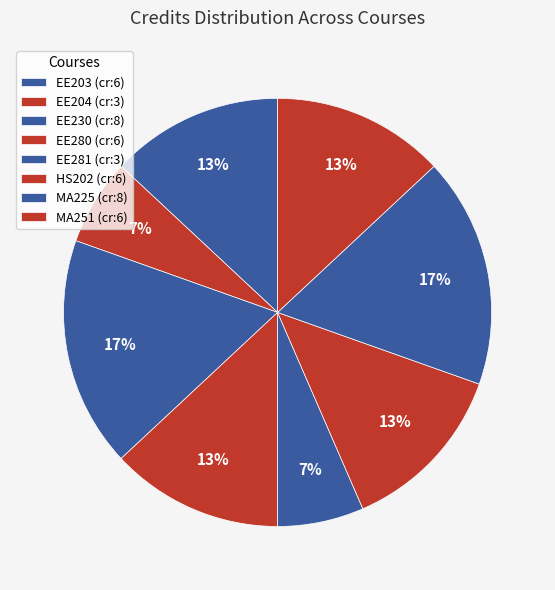

How many slices are in this pie chart?

8